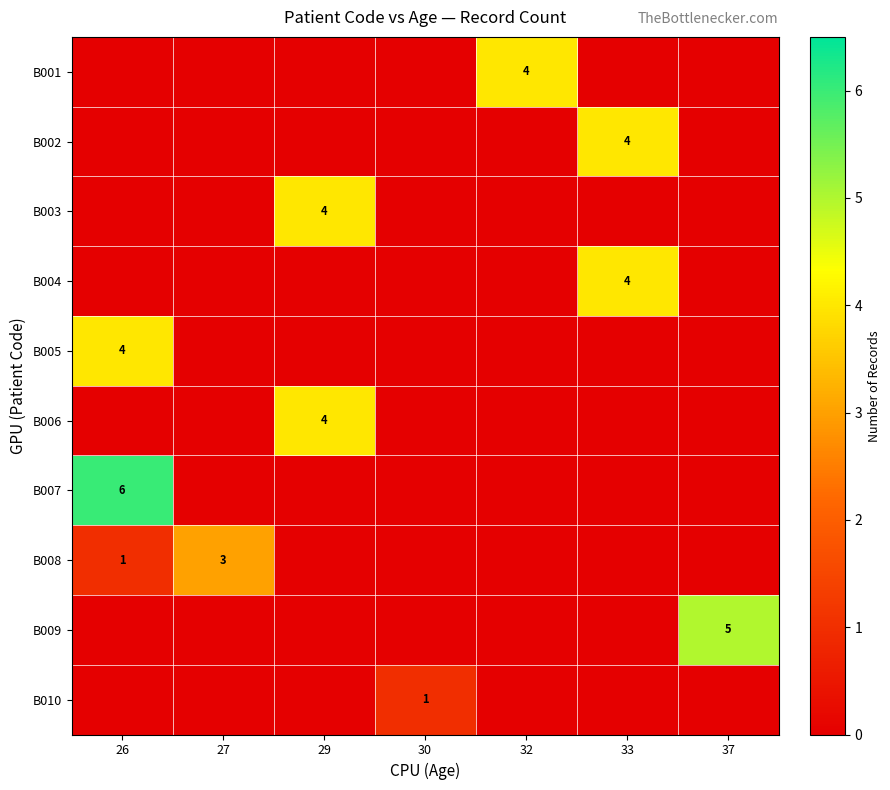

Is it true that B006 equals 4 at 29?

True